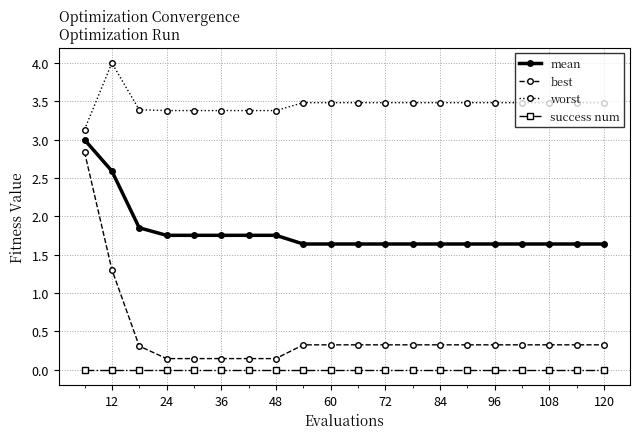

True or false: success num and best cross at least once.

False